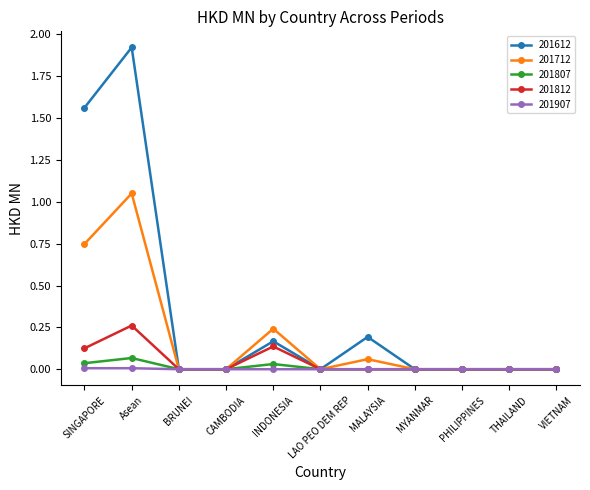

Which series has the largest range (max minus min)?

201612